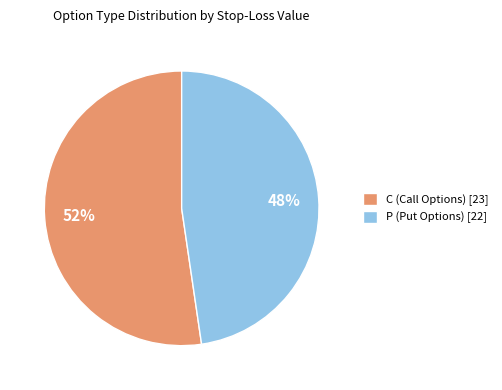

To the nearest percent, what is the average slice percentage?

50%